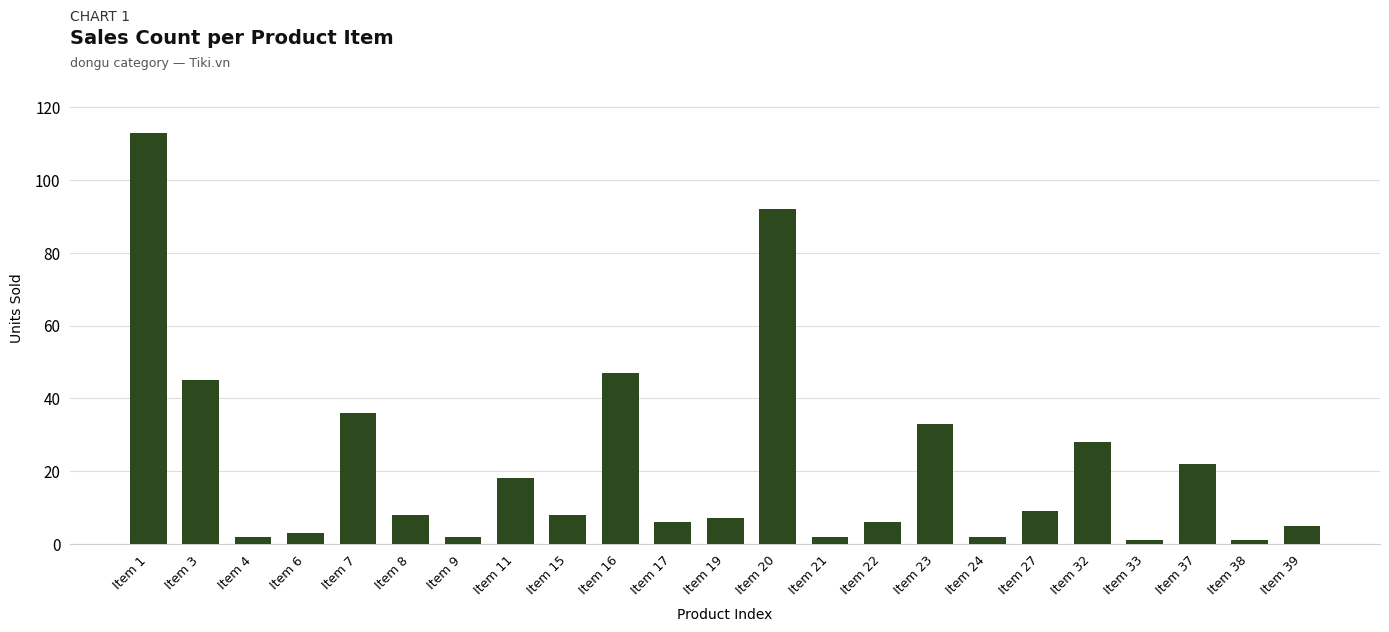

How many data points are less than 8?

11